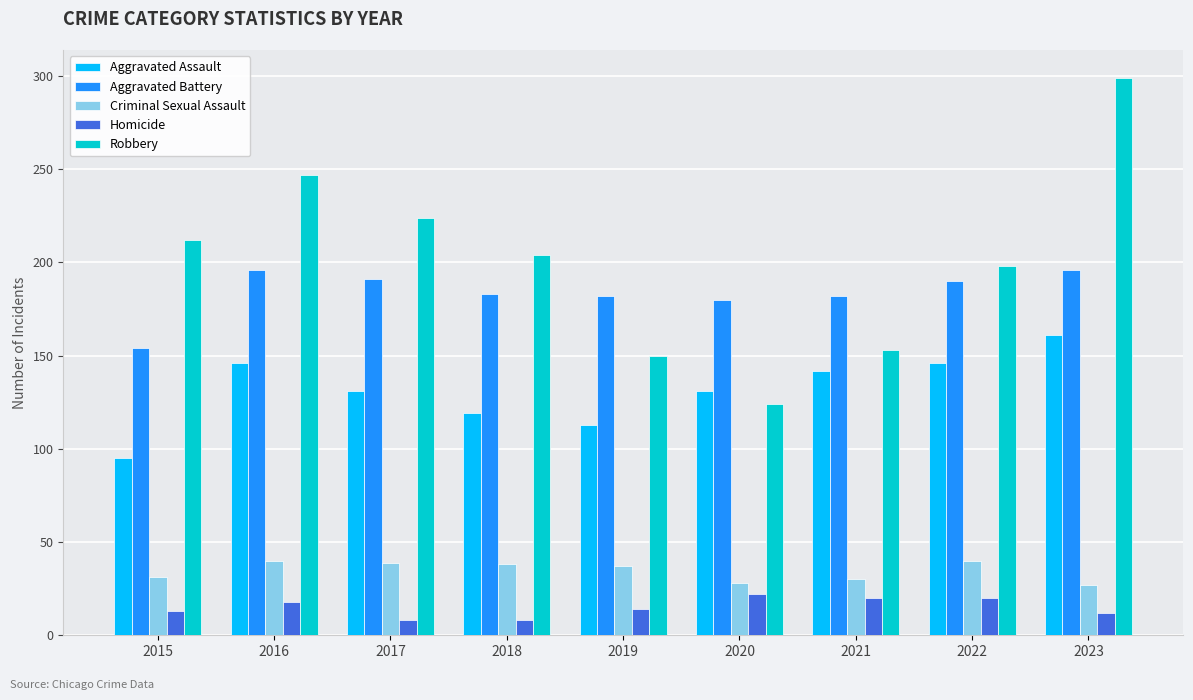

Are the bars horizontal?

No